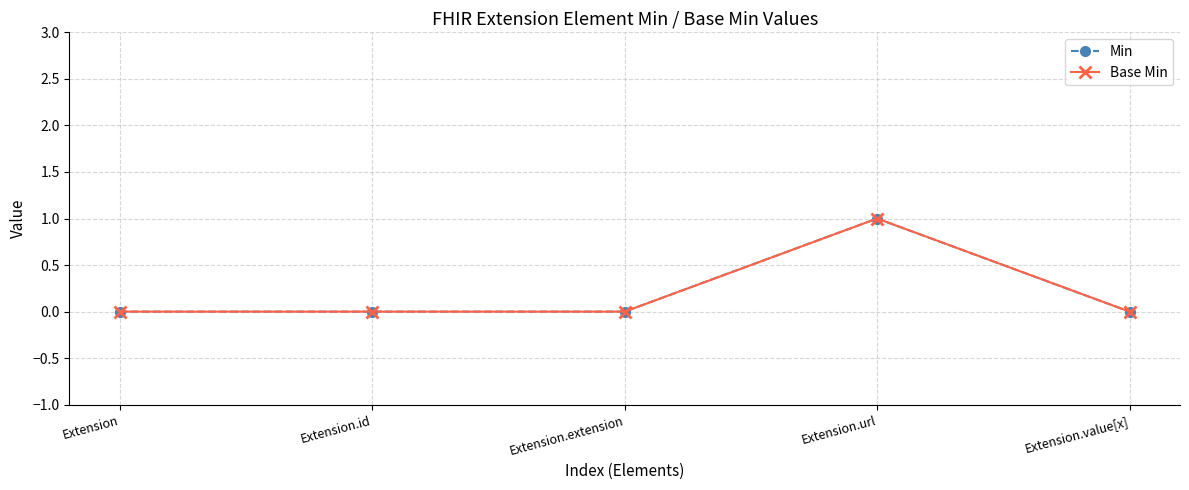

At Extension.id, list the series in order from smallest to largest.

Min, Base Min